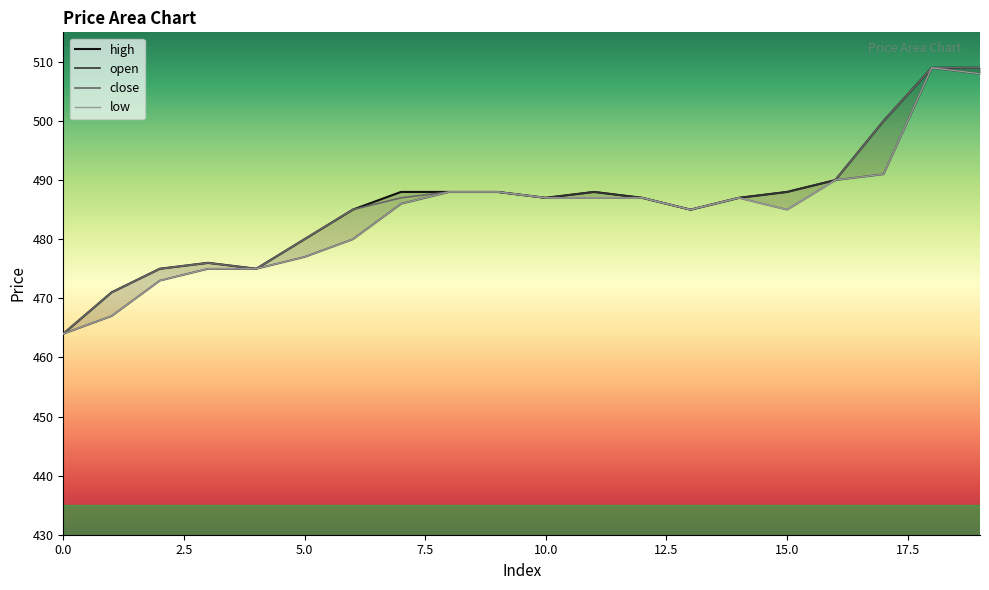

What is the value of the low point at the 15th from the left?

487